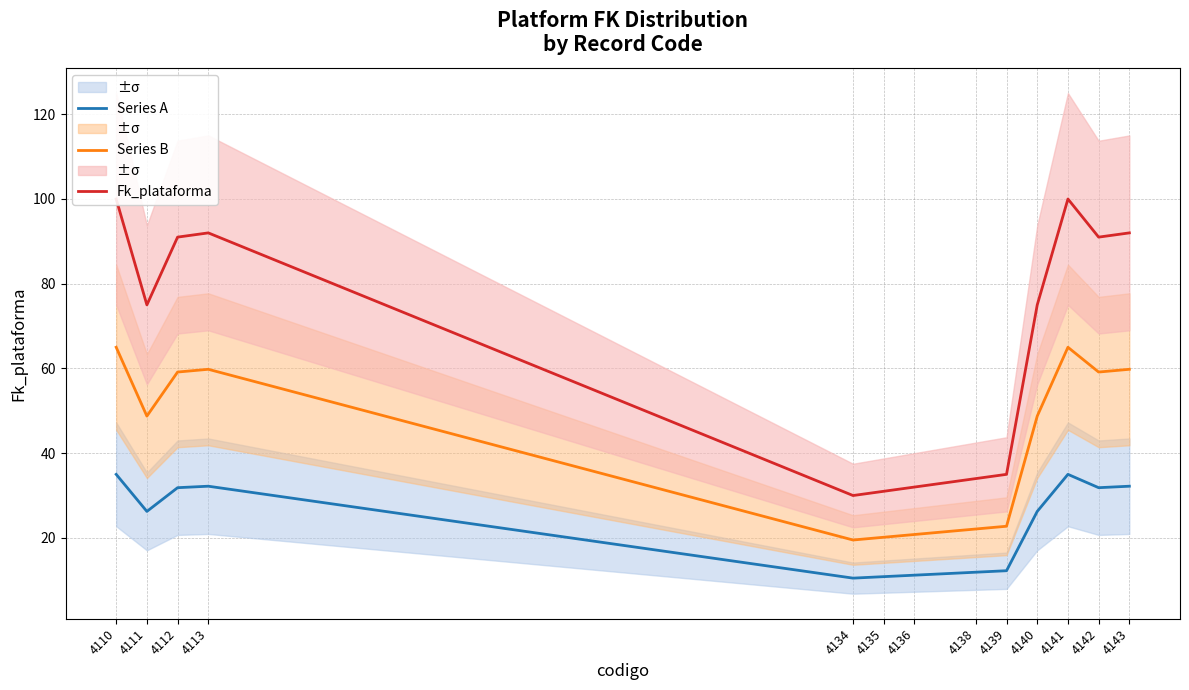

Rank the series by their average value, from lowest to highest.

Series A, Series B, Fk_plataforma